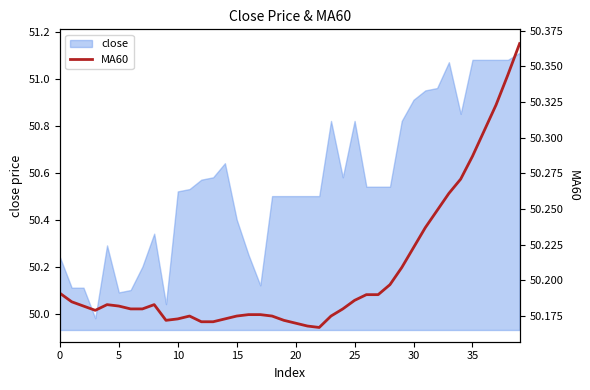

Reading right to left, extract all data points from this chart.

50.4	50.3	50.3	50.3	50.3	50.3	50.3	50.2	50.2	50.2	50.2	50.2	50.2	50.2	50.2	50.2	50.2	50.2	50.2	50.2	50.2	50.2	50.2	50.2	50.2	50.2	50.2	50.2	50.2	50.2	50.2	50.2	50.2	50.2	50.2	50.2	50.2	50.2	50.2	50.2